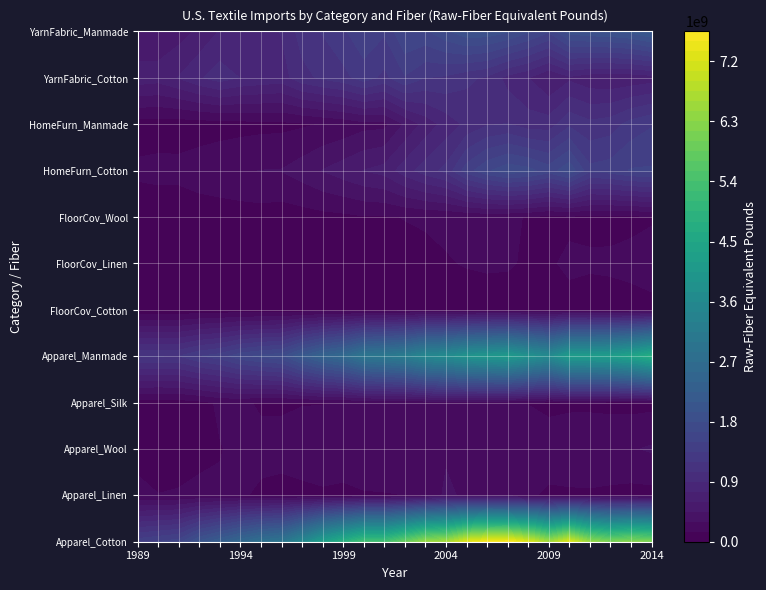

Rank the categories by Apparel_Manmade value from highest to lowest.

25, 24, 23, 22, 21, 18, 17, 16, 19, 15, 20, 14, 13, 12, 11, 10, 9, 8, 7, 6, 5, 4, 3, 1, 0, 2